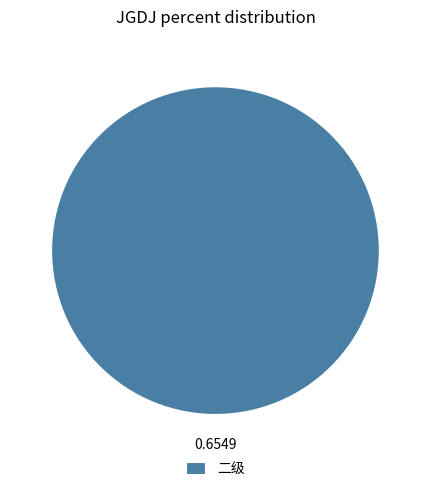

Which slice represents more than half of the pie?

二级